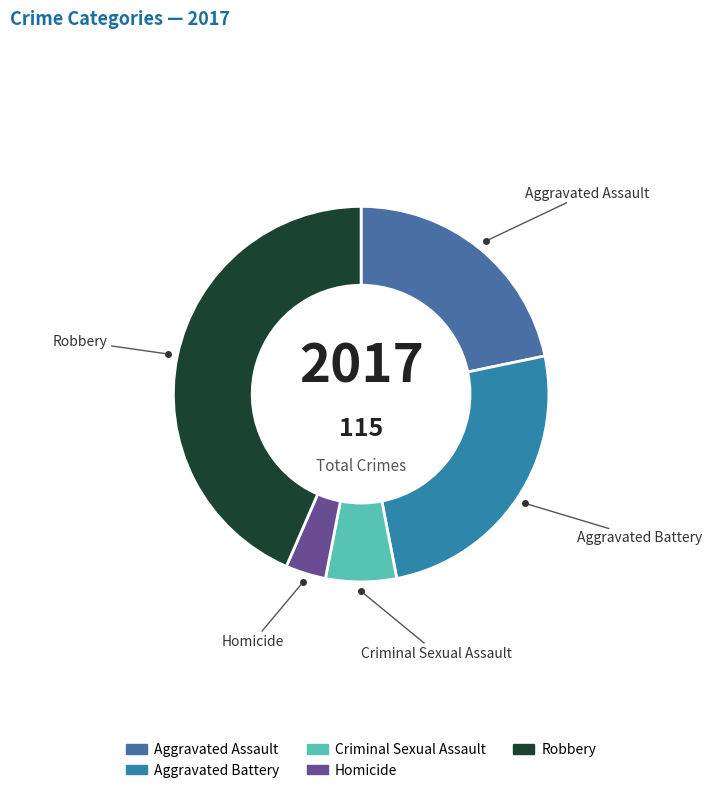

True or false: Homicide accounts for 17% of the total.

False